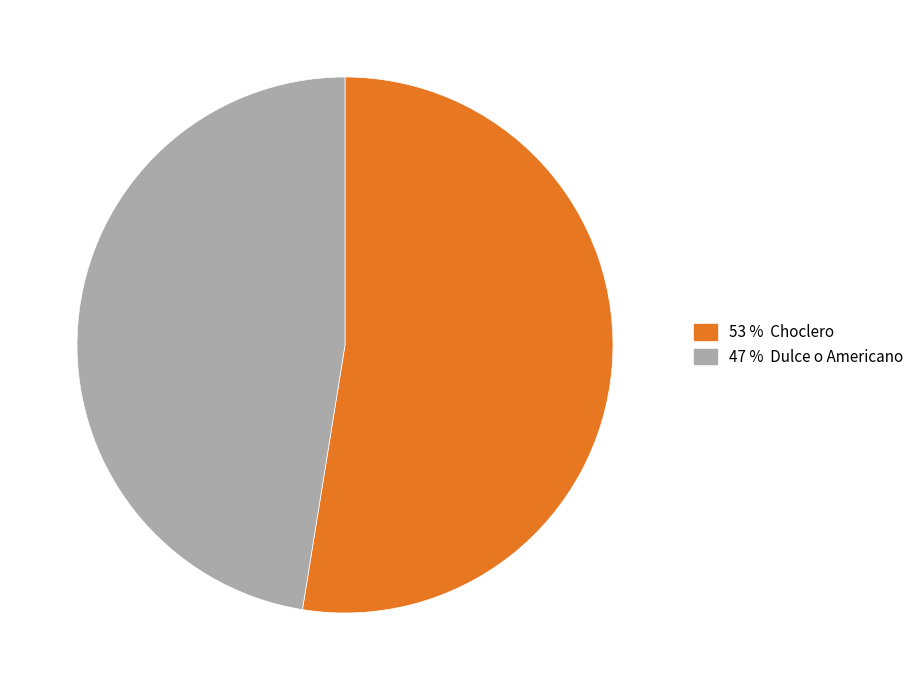

Count the number of slices in the pie.

2